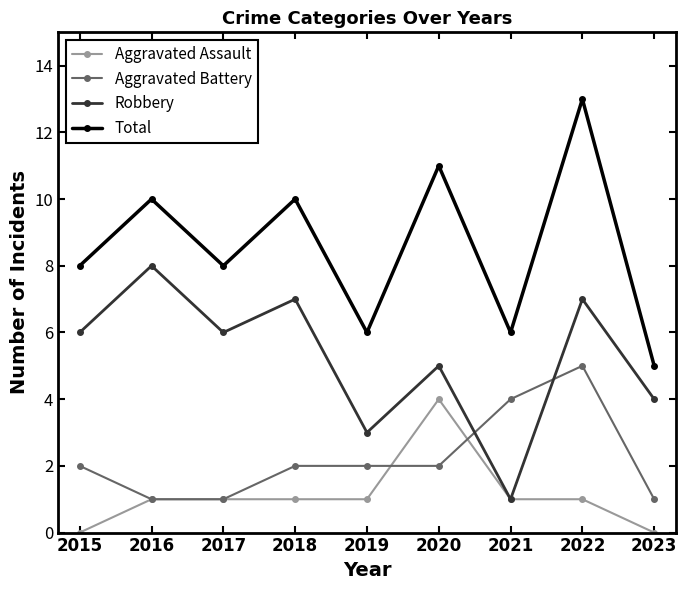

Reading left to right, transcribe all the data shown in this chart.

Aggravated Assault: 0	1	1	1	1	4	1	1	0
Aggravated Battery: 2	1	1	2	2	2	4	5	1
Robbery: 6	8	6	7	3	5	1	7	4
Total: 8	10	8	10	6	11	6	13	5